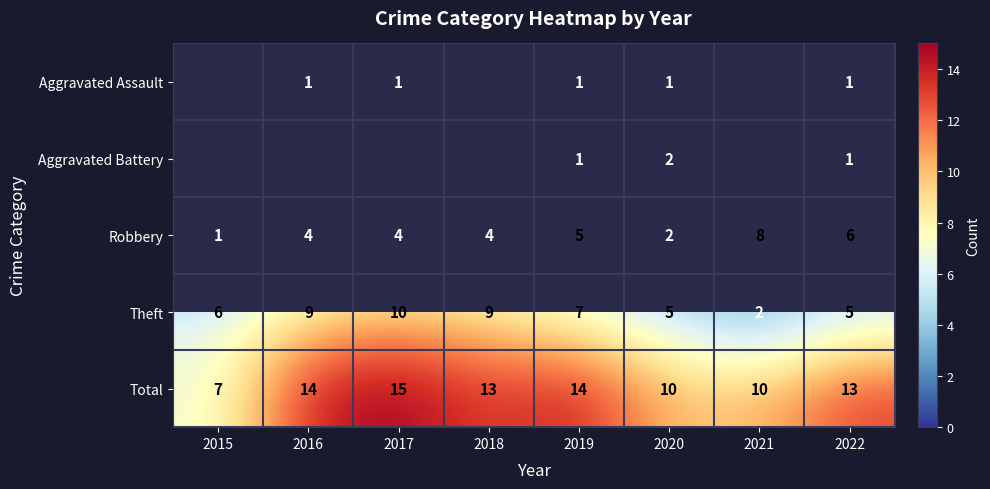

True or false: Total has a value of 13 at 2018.

True